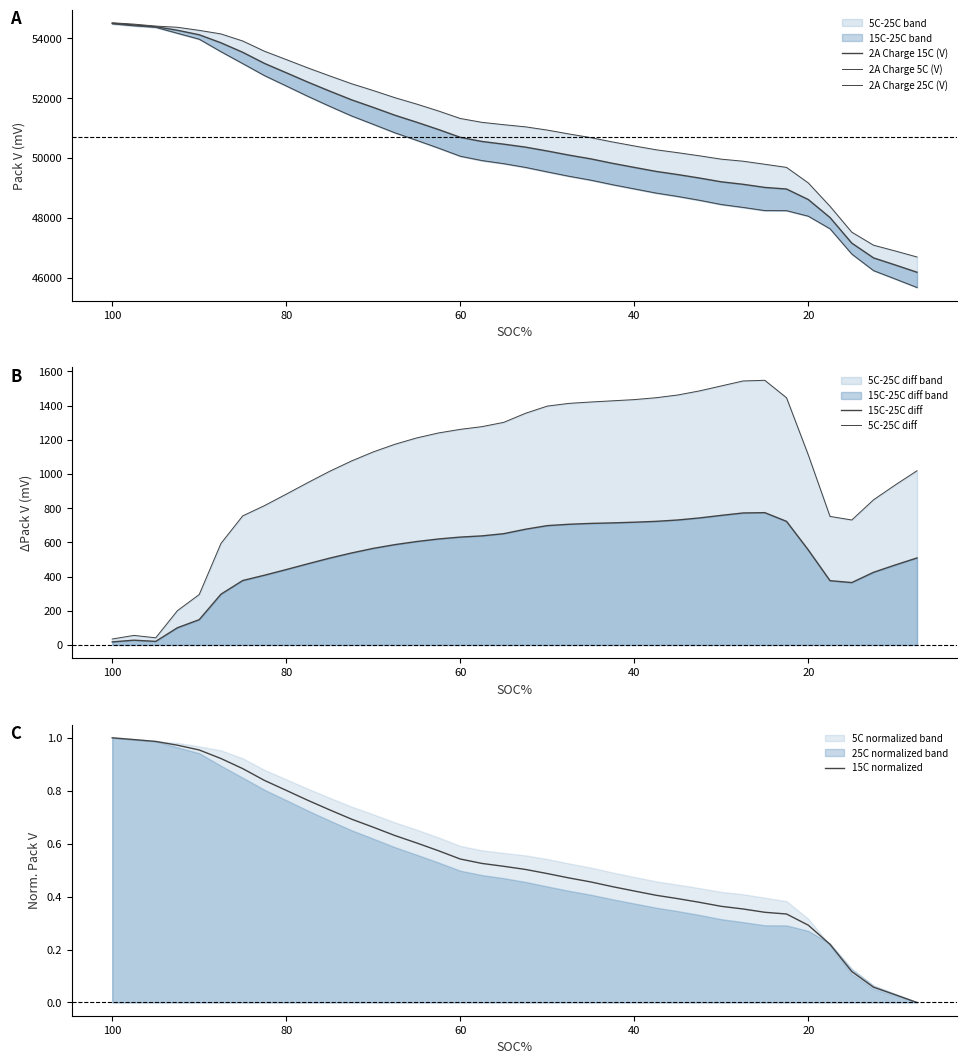

True or false: 2A Charge 5C (V) and 2A Charge 15C (V) cross at least once.

False